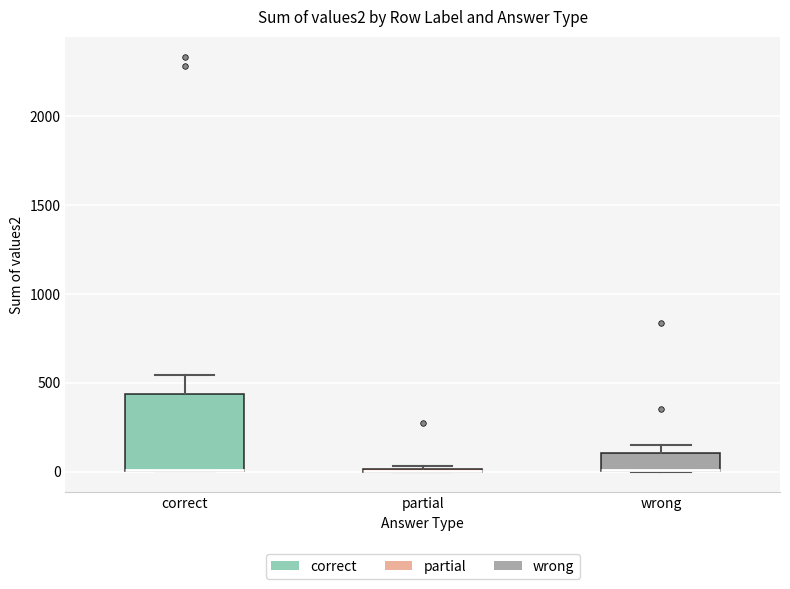

Where is the lower edge of the box for wrong on the y-axis? The values are not printed on the chart, so give them approximately, as read against the axis.

0